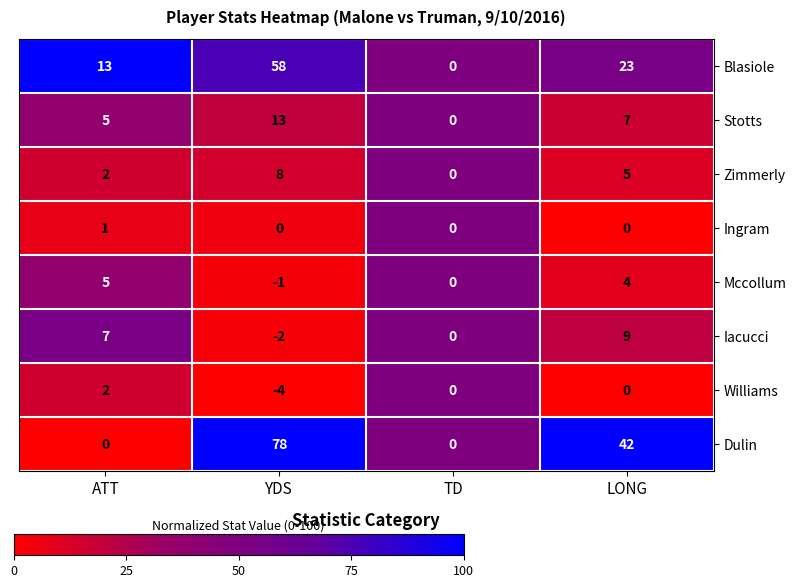

What is the difference between the highest and lowest values at LONG?

42